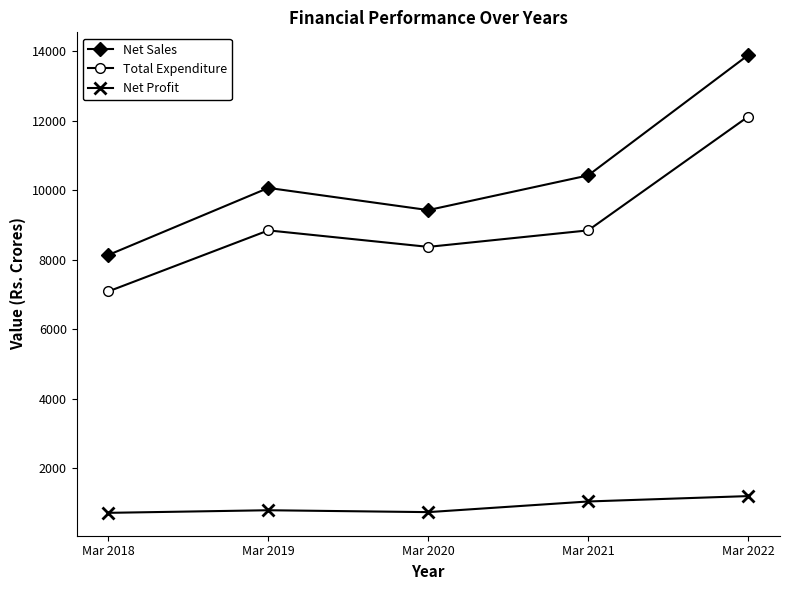

At which category is the sum across all series the highest?

Mar 2022